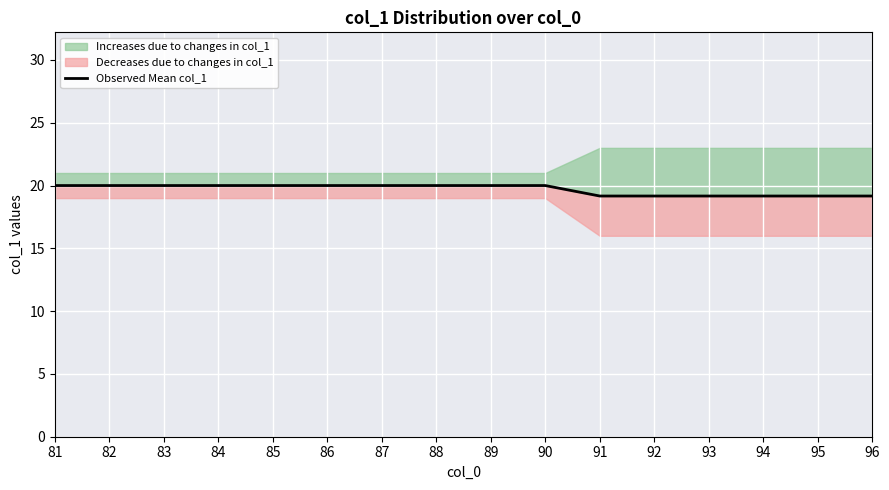

Approximately how many times larger is the value at 82 compared to 96?

1.0